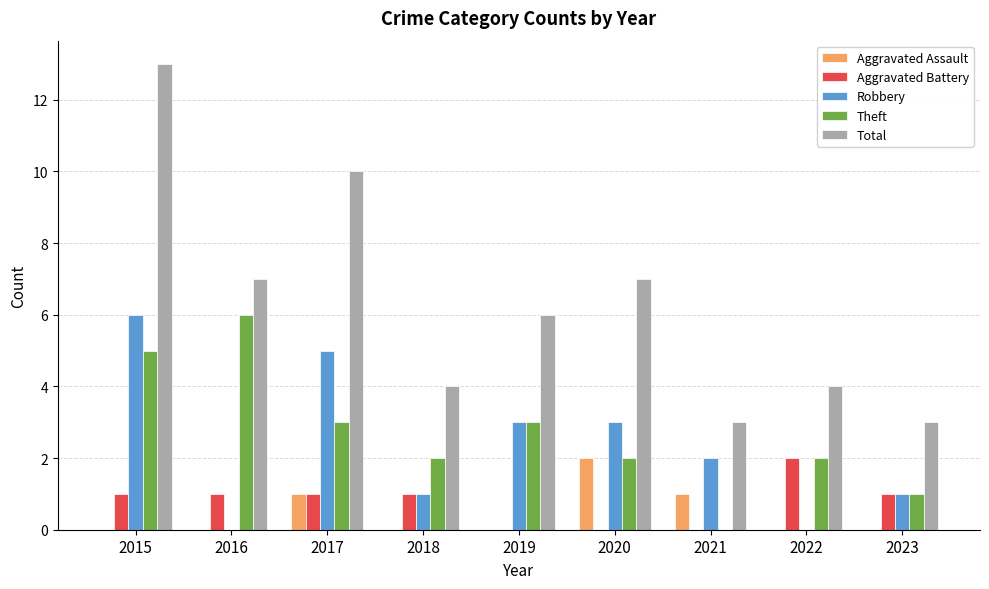

What is the maximum value for Total?

13